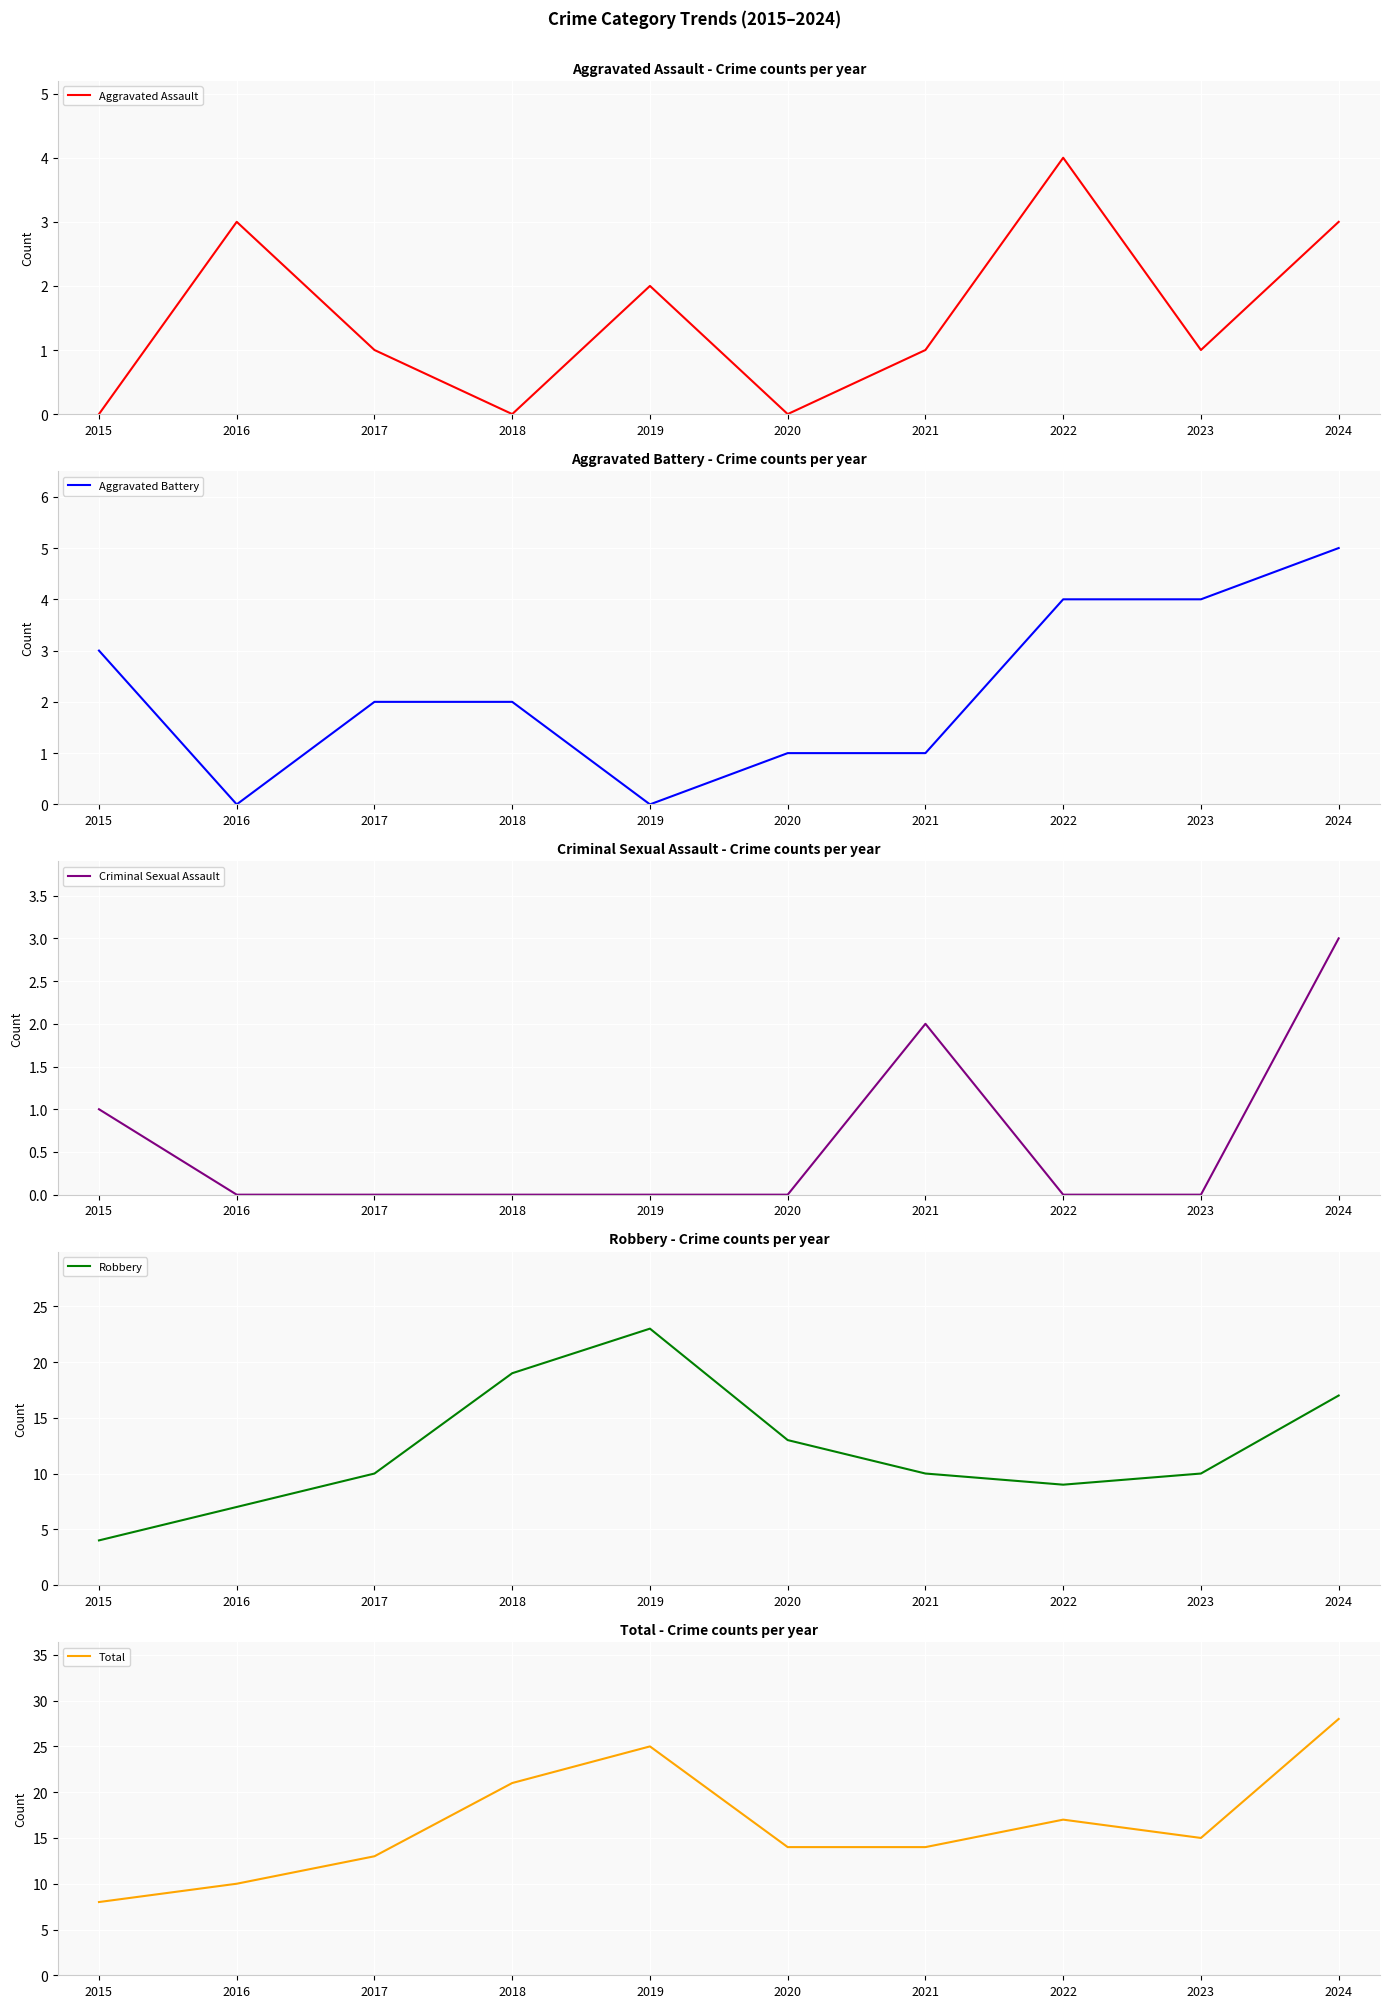

Rank the series at 2019 from lowest to highest value.

Aggravated Battery, Criminal Sexual Assault, Aggravated Assault, Robbery, Total